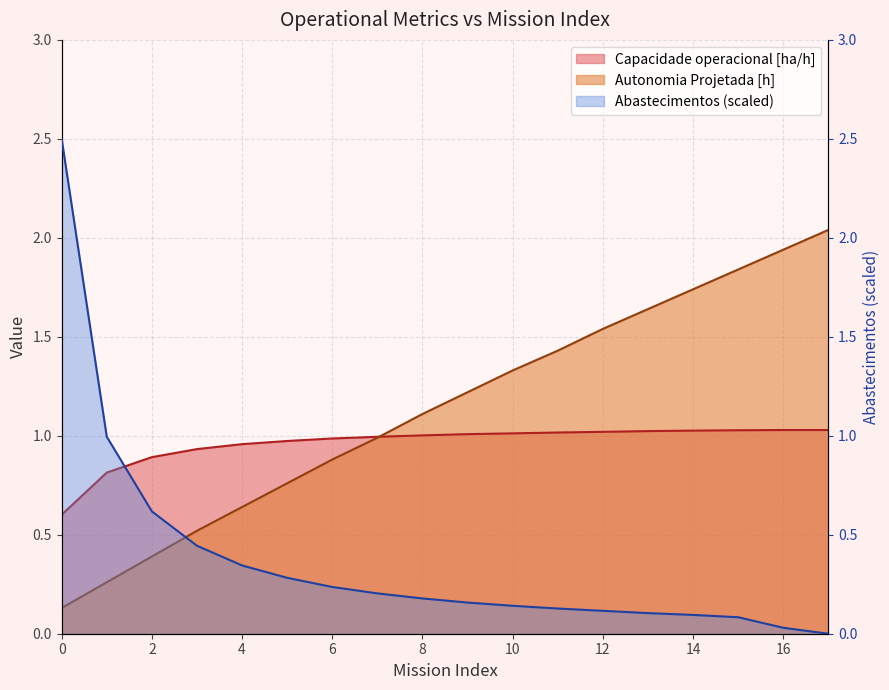

Count the number of categories in the chart.

18